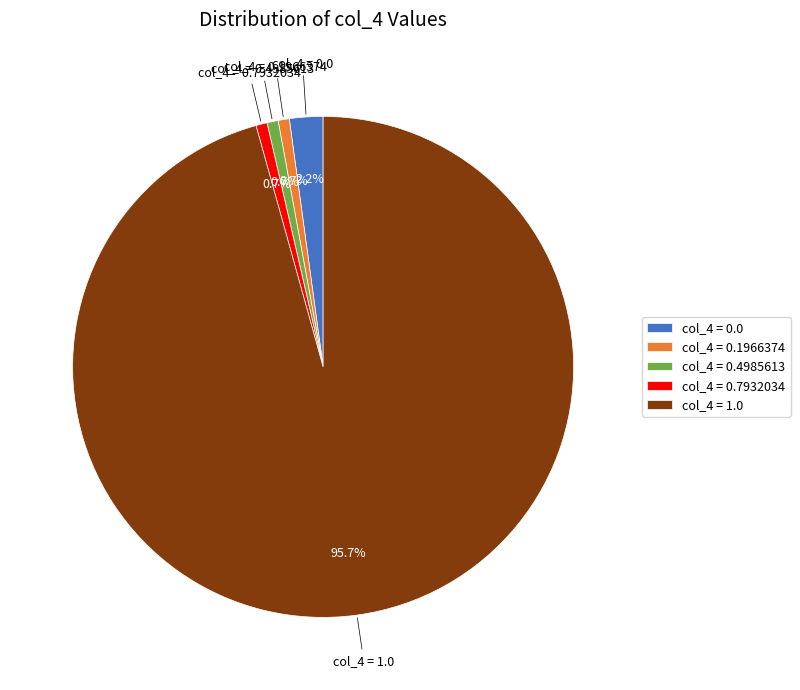

Does col_4 = 1.0 represent more than half of the total?

Yes